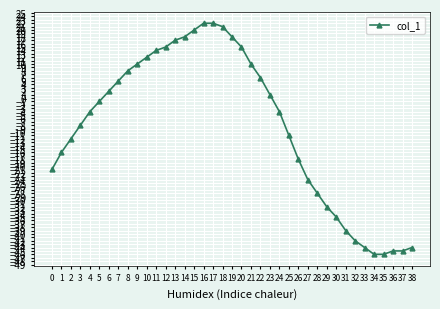

Read the value at 25, to the nearest 5.

-10